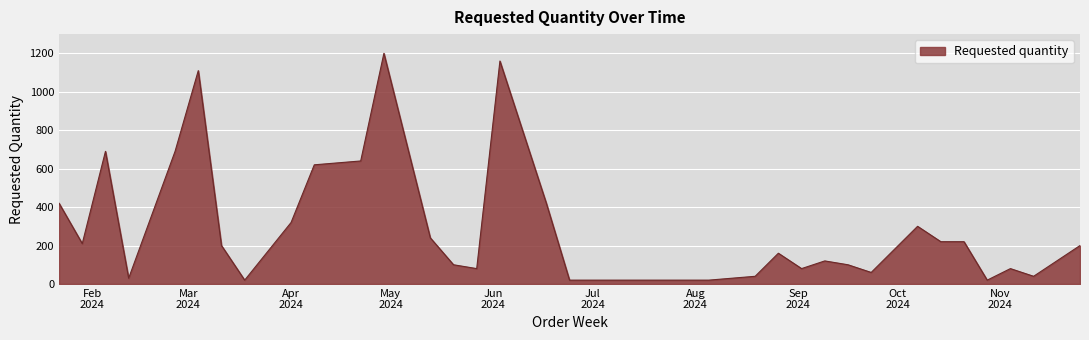

What is the smallest value displayed?

20